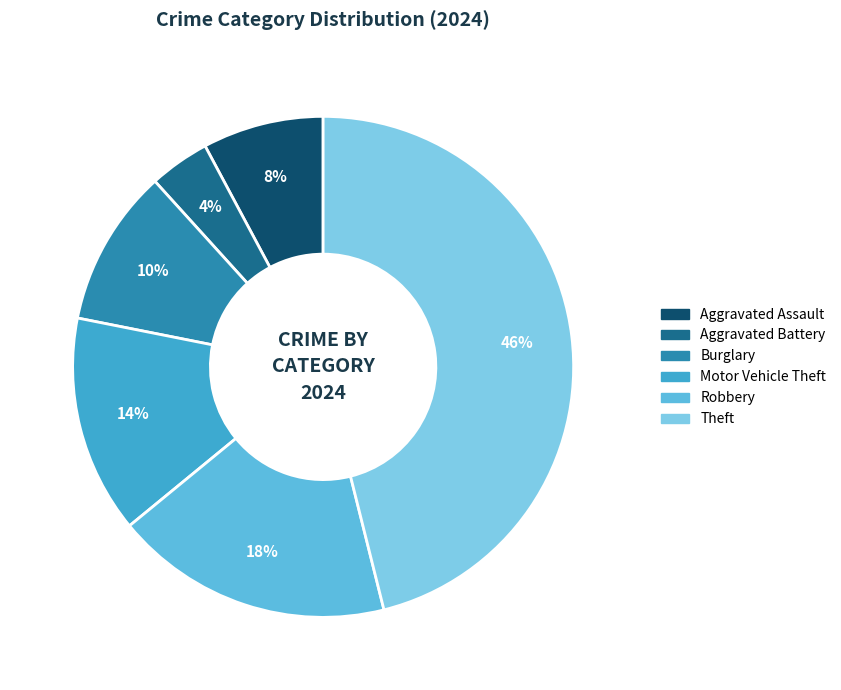

How many segments does this pie chart have?

6